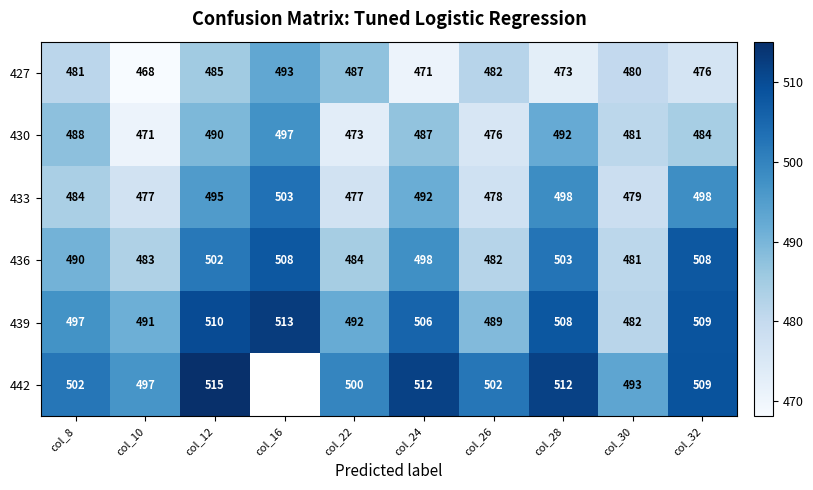

Is the value of 433 at col_12 greater than the value of 427 at col_24?

Yes